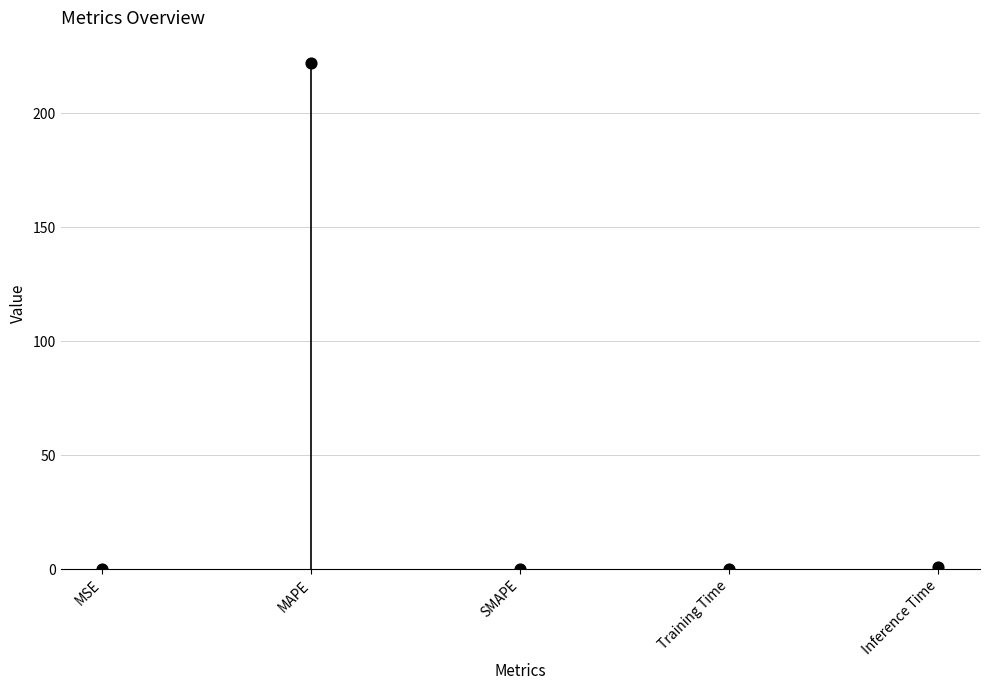

What is the range of Y values (max minus min)?

221.9